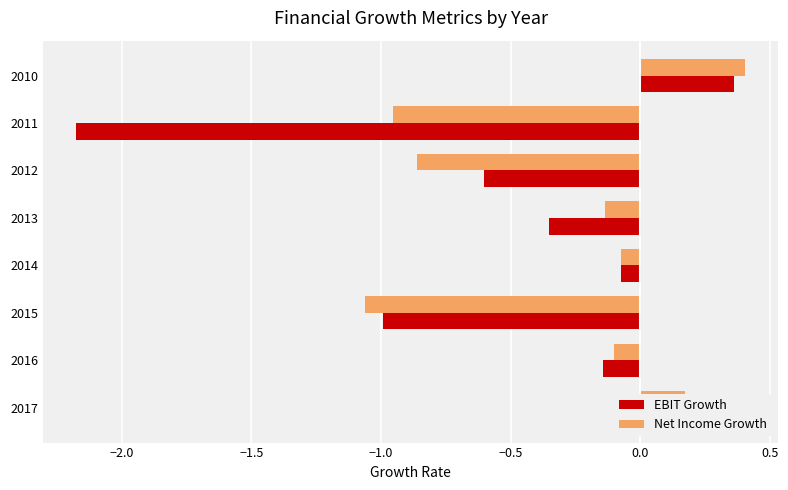

Which series has the largest total across all categories?

Net Income Growth